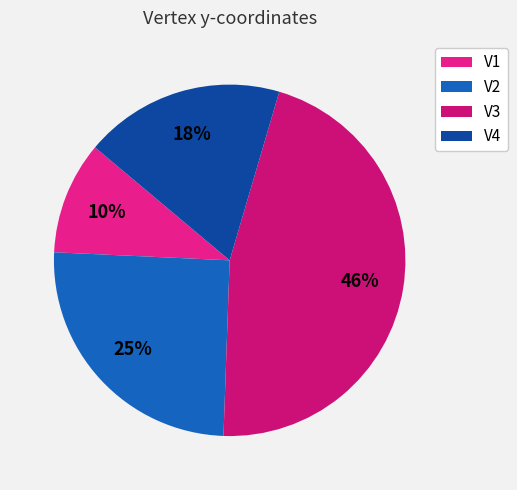

Which category has the smallest portion of the pie?

V1